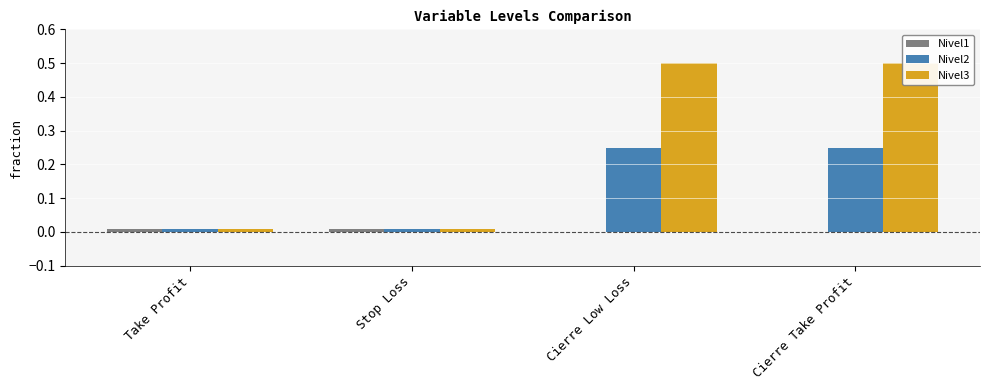

Which series changed the most between Stop Loss and Cierre Low Loss?

Nivel3